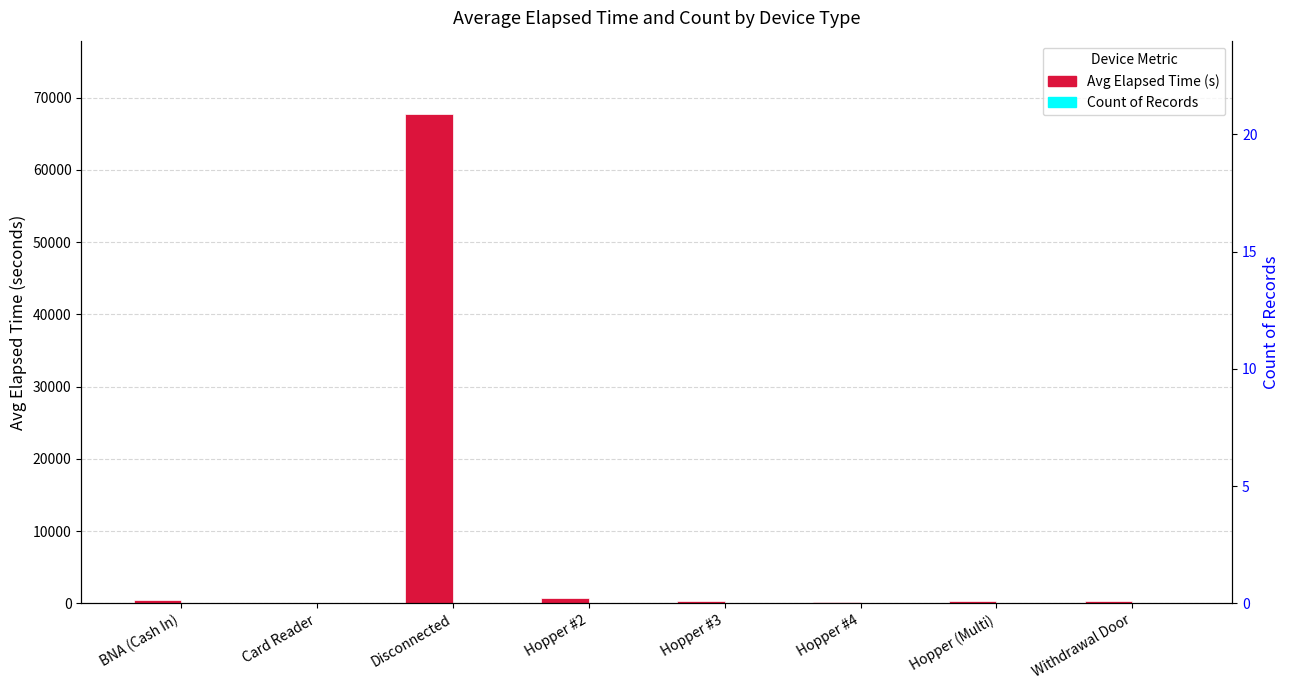

Reading left to right, extract all data points from this chart.

Avg Elapsed Time: 527.1	67.5	67715.0	765.0	285.0	226.2	298.0	281.2
Count: 8.0	2.0	3.0	1.0	1.0	12.0	7.0	4.0